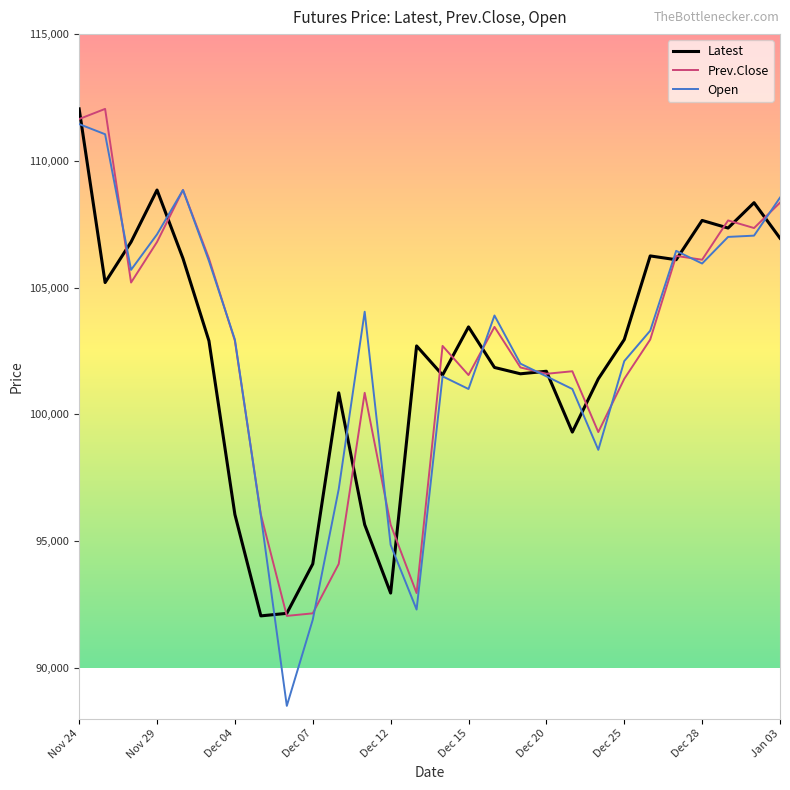

Which series has the largest range (max minus min)?

Open